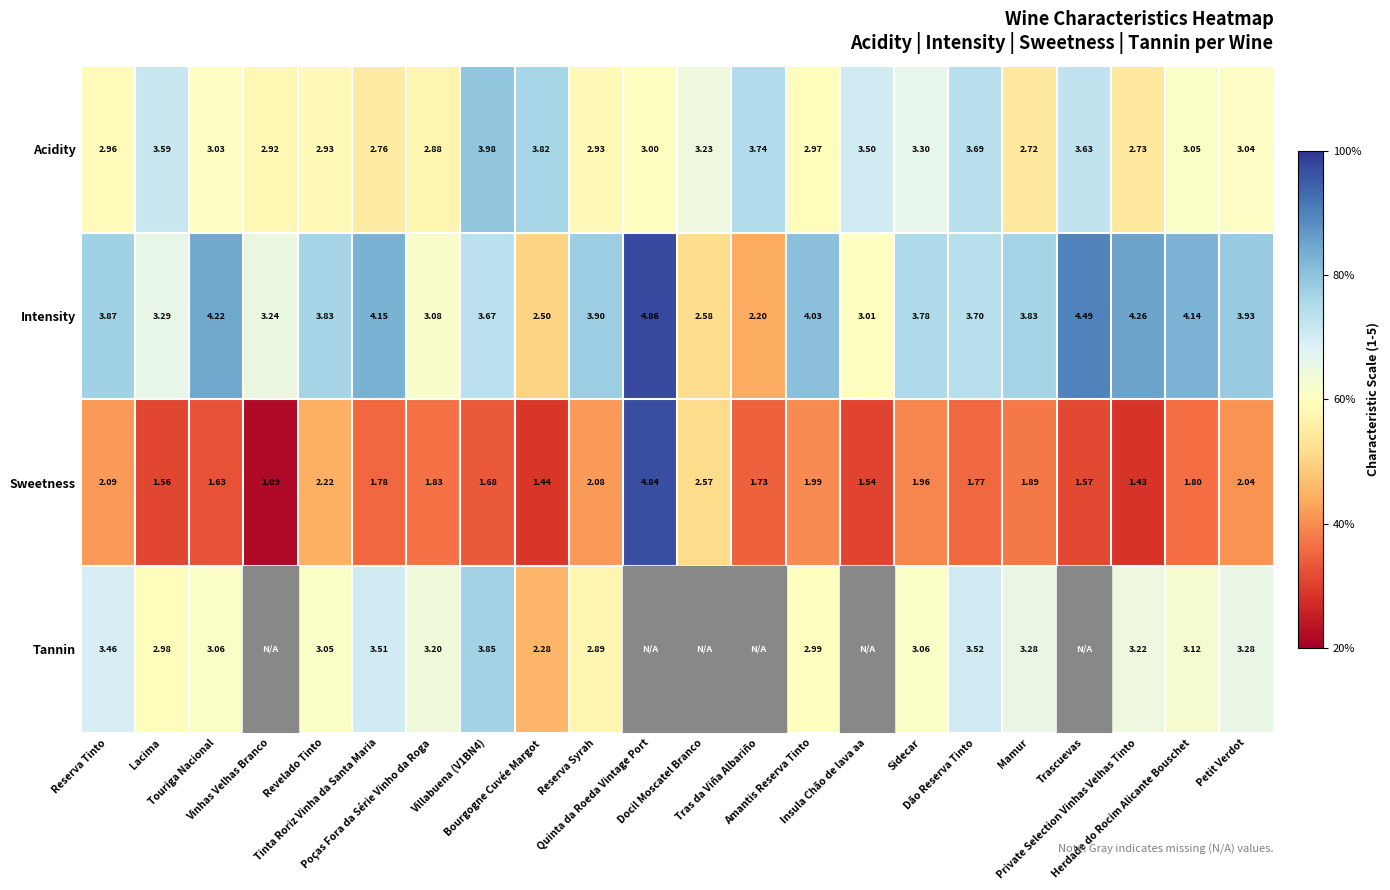

Which series has the widest spread of values?

Sweetness